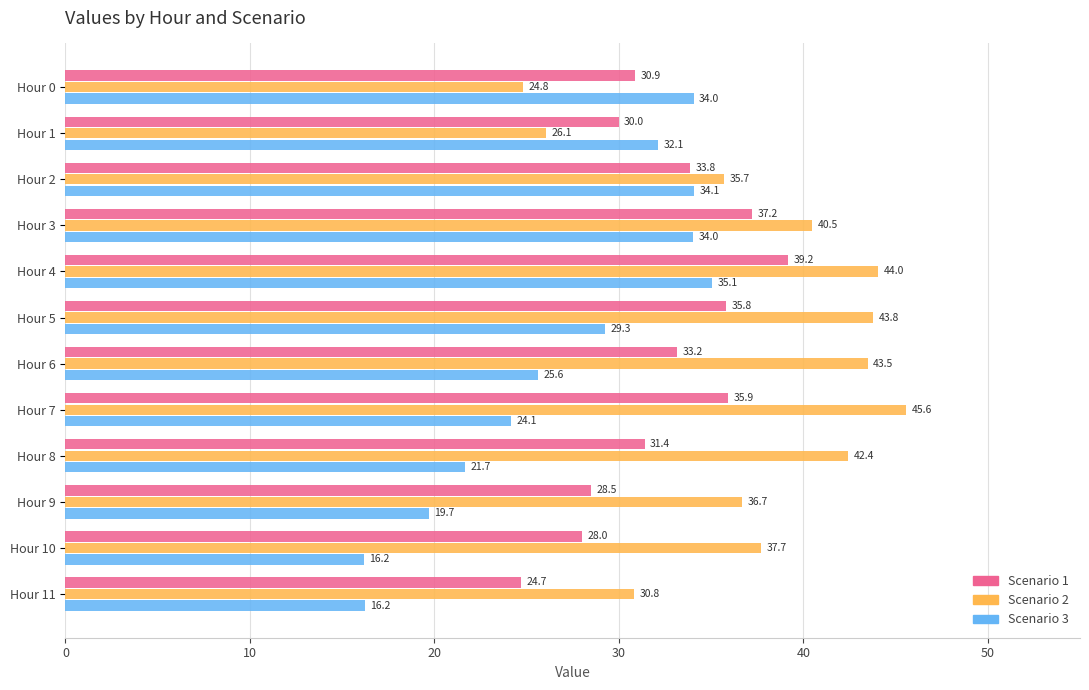

Where is Scenario 2 nearest to the value 35?

Hour 2